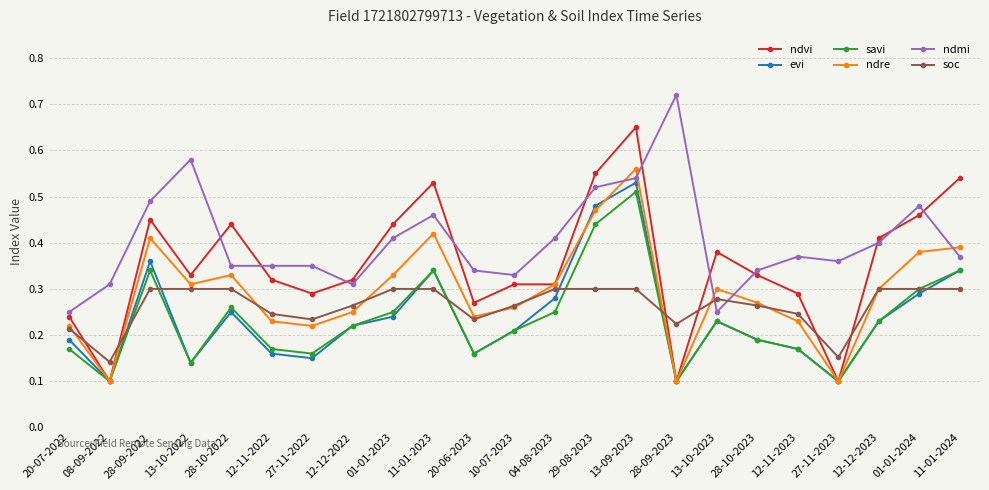

Is this an area chart (filled region under the line)?

No